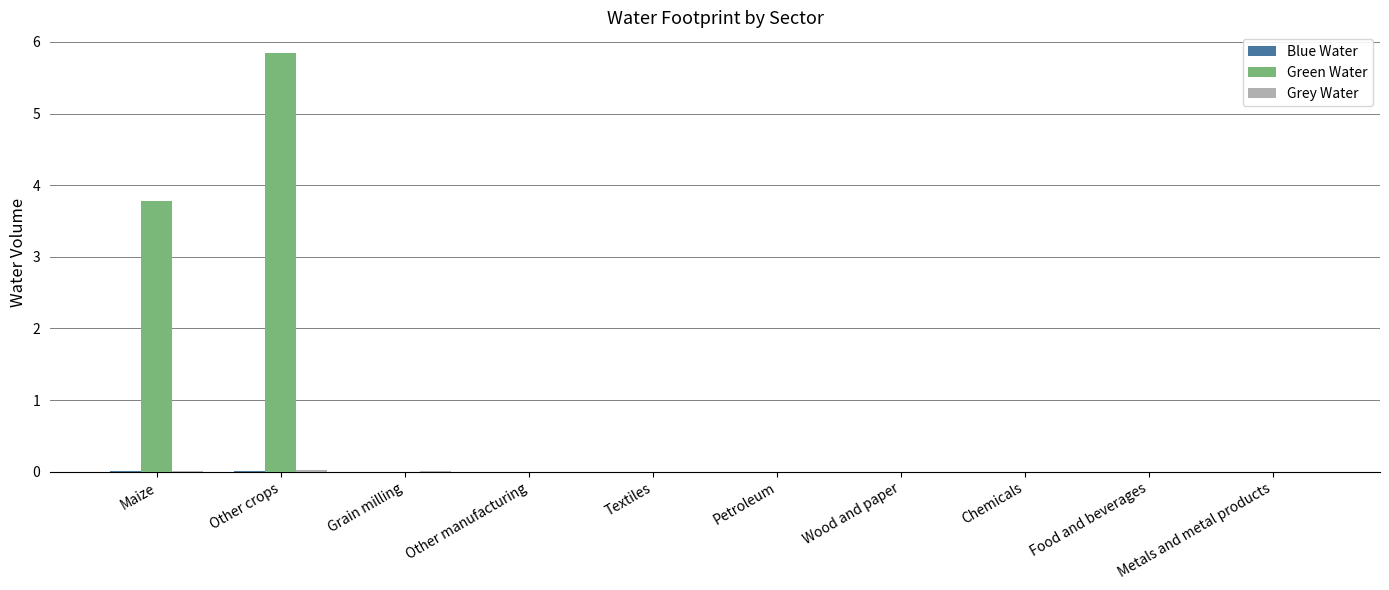

What is the maximum value shown in the chart?

5.8